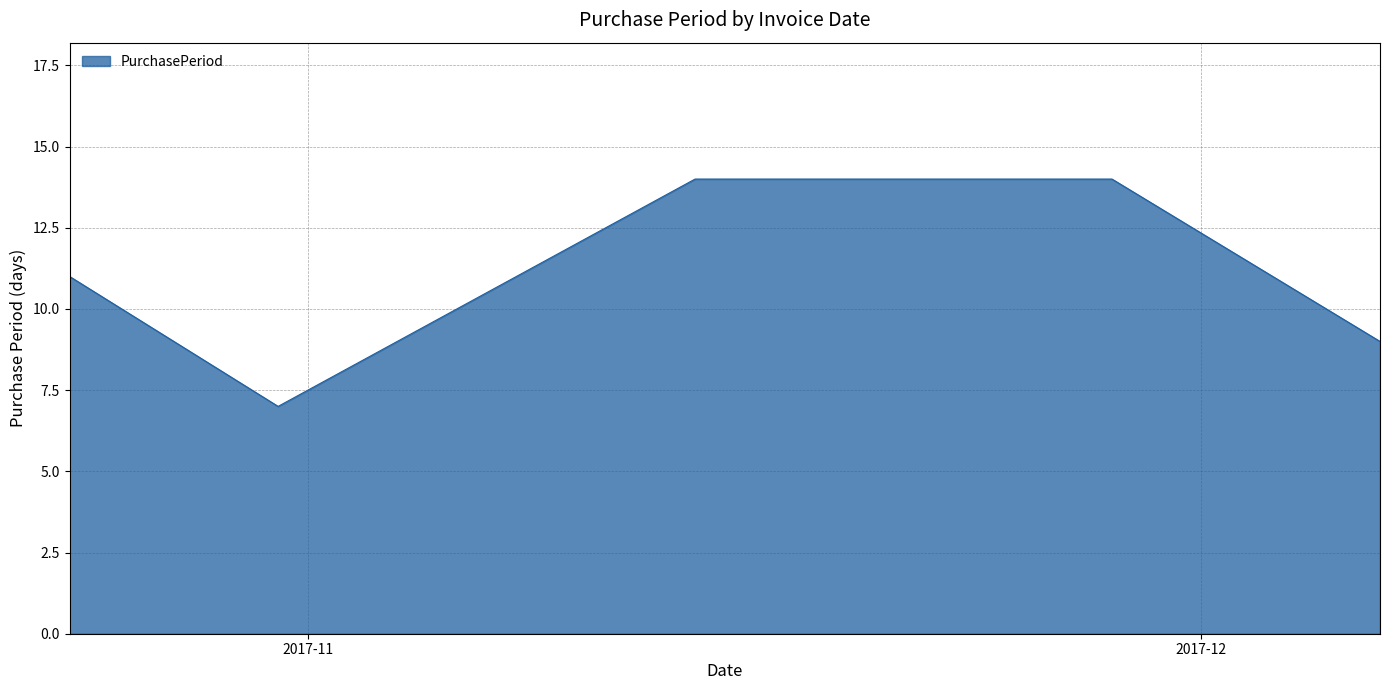

Reading left to right, list all the values displayed in this chart.

11	7	14	14	9